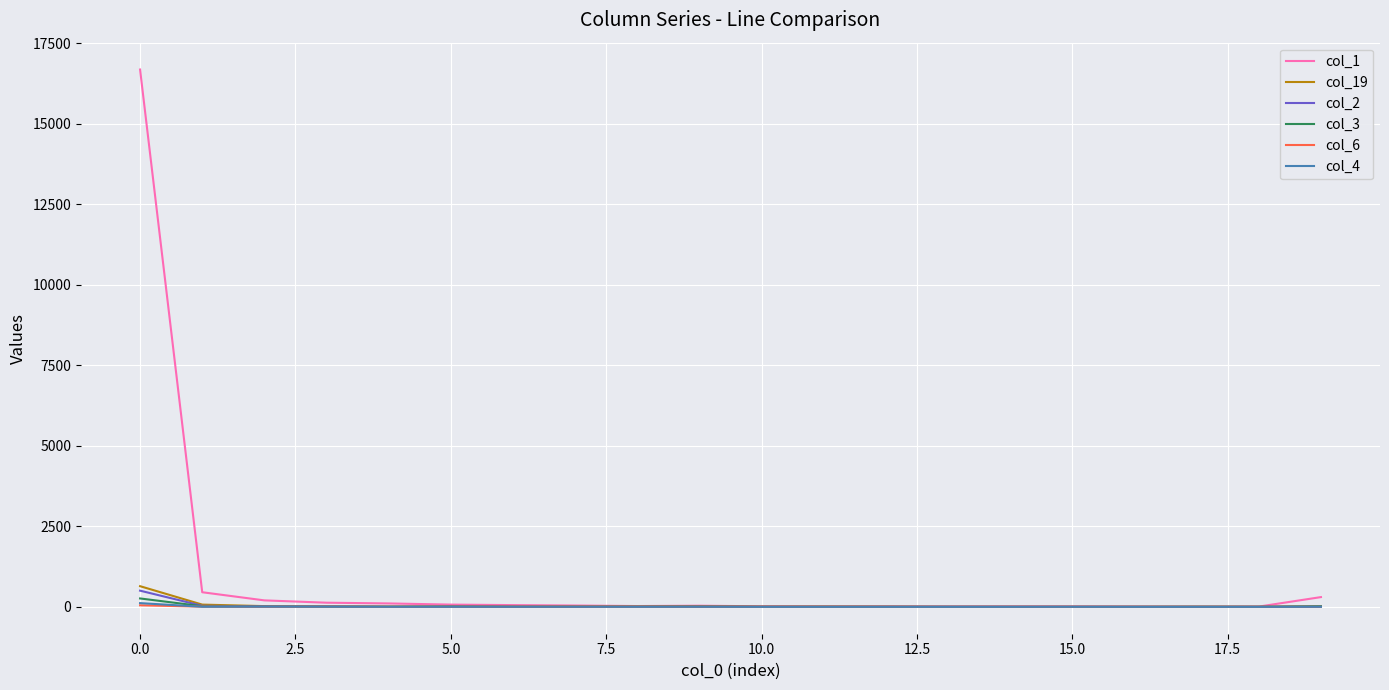

What is the highest value of the col_19 series?

642